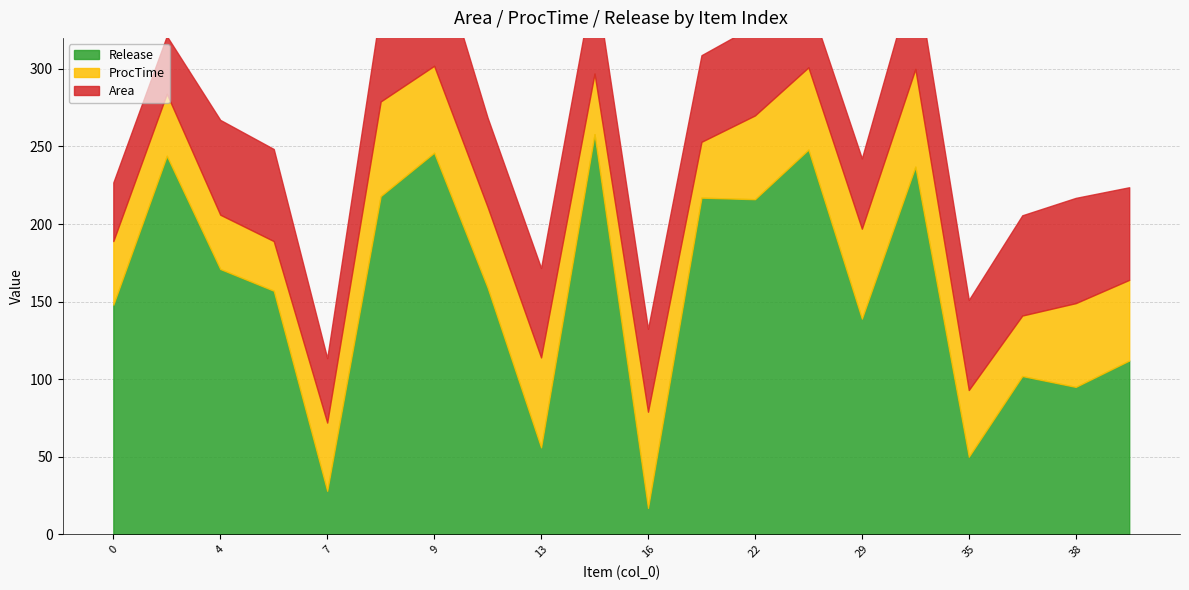

How many values in the Release series are below 159?

10